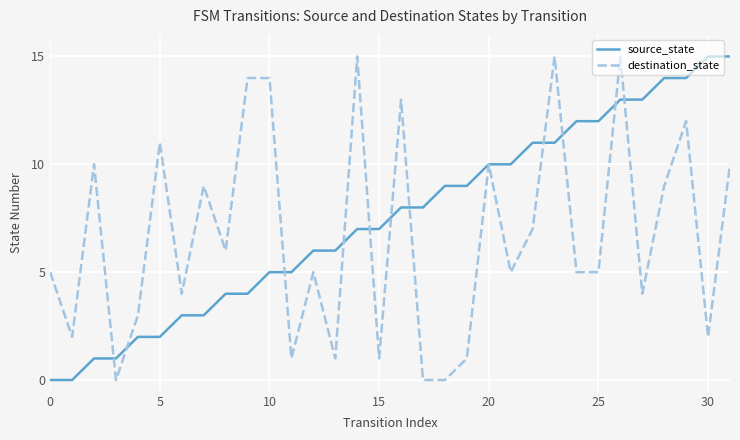

Which series has the largest total across all categories?

source_state